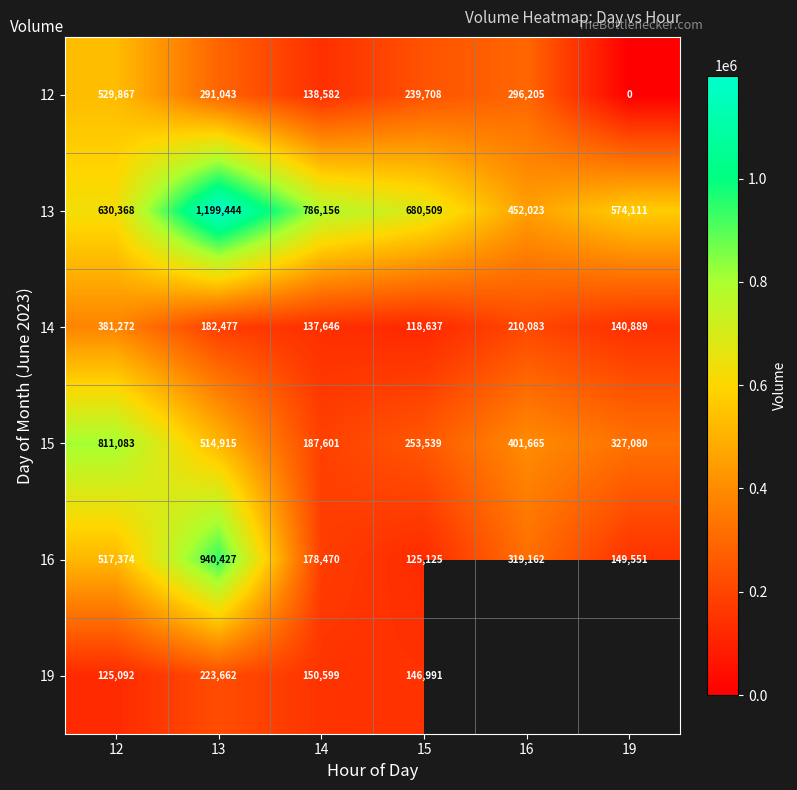

Which has a higher value, 13 or 14?

13